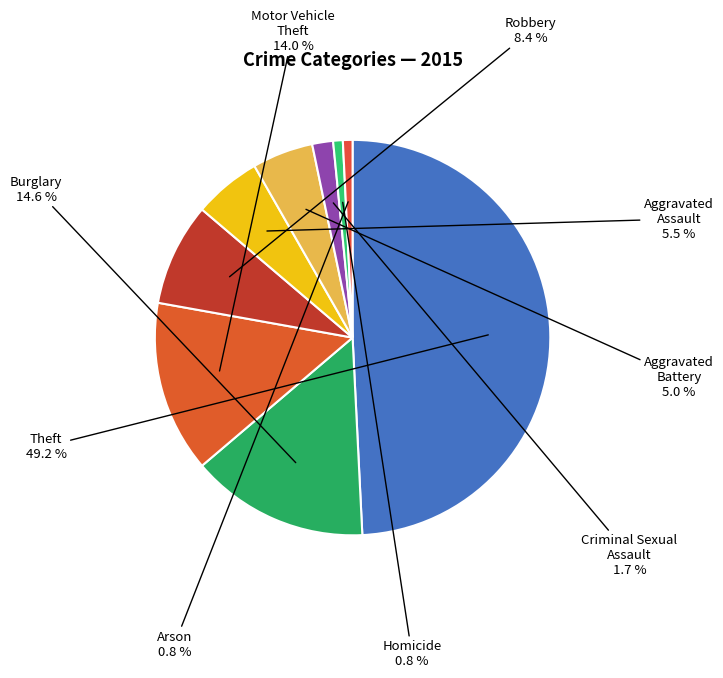

Between Motor Vehicle Theft and Robbery, which is larger?

Motor Vehicle Theft